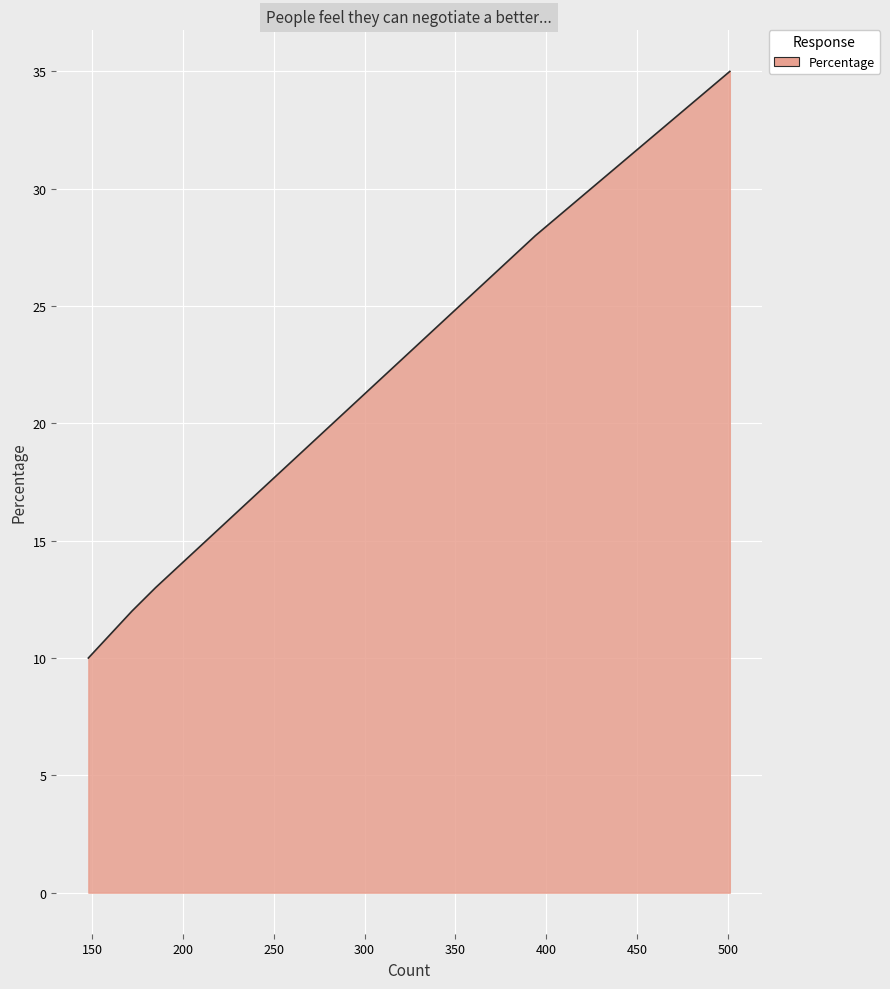

What is the difference between the maximum and second lowest values?

23